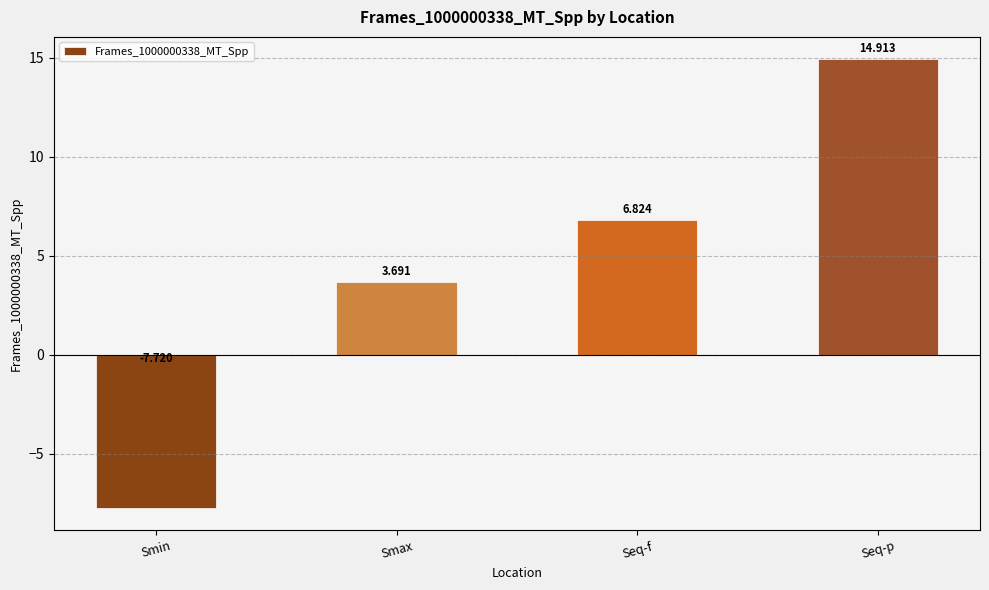

What is the change in value from Smin to Seq-f?

+14.5